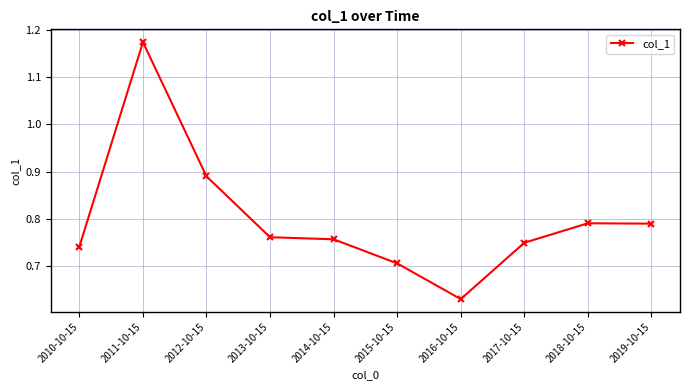

At which category does the data reach its first local peak?

2011-10-15